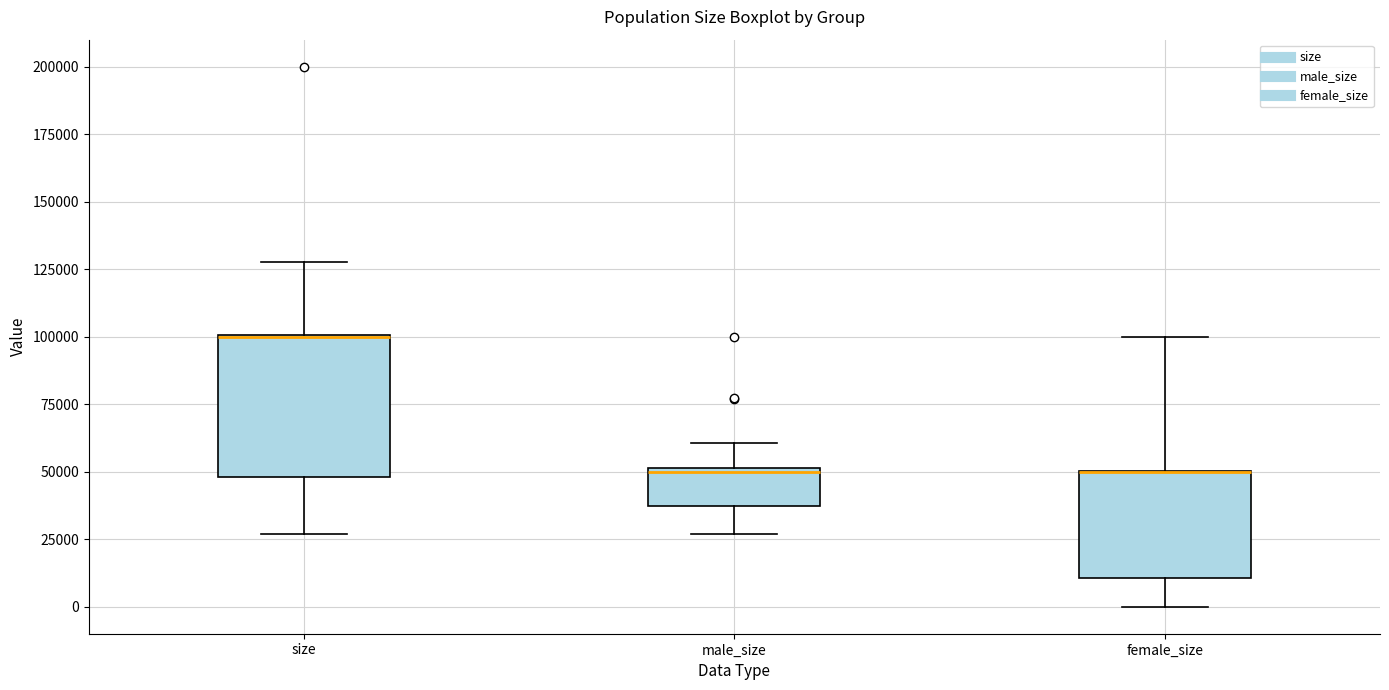

Where is the upper edge of the box for male_size on the y-axis? The values are not printed on the chart, so give them approximately, as read against the axis.

50000